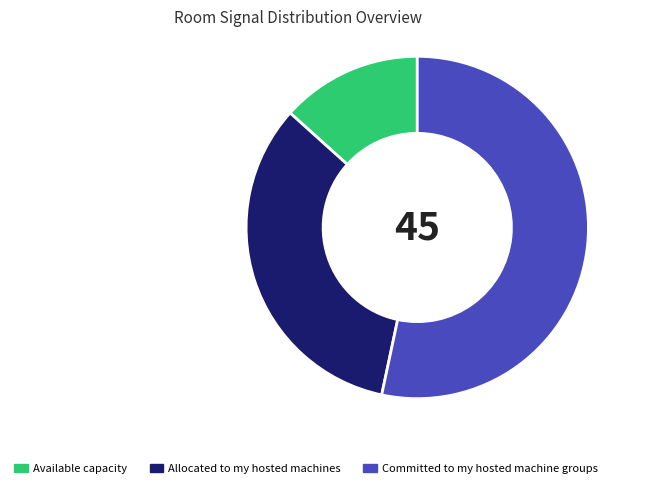

Approximately how many times larger is the value at Committed to my hosted machine groups compared to Allocated to my hosted machines?

1.6